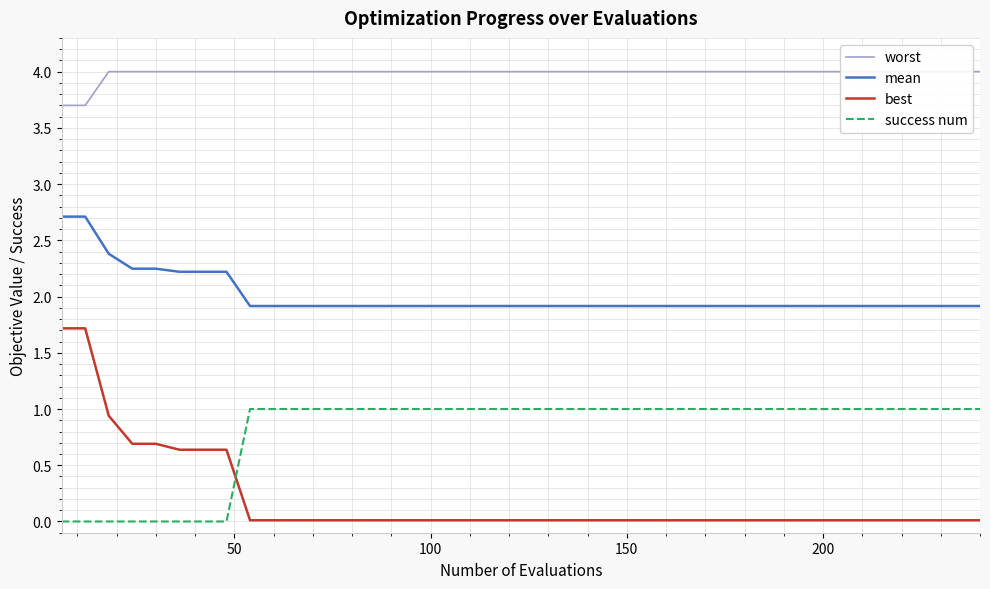

What is the value of the mean point at the 30th from the left?

1.9